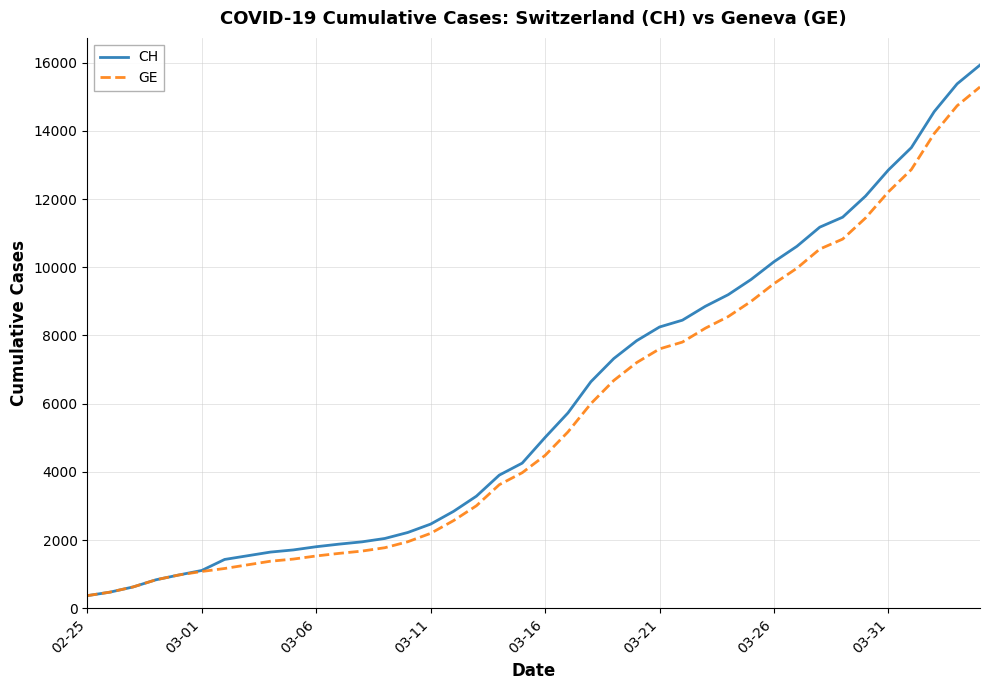

Which series has the widest spread of values?

CH